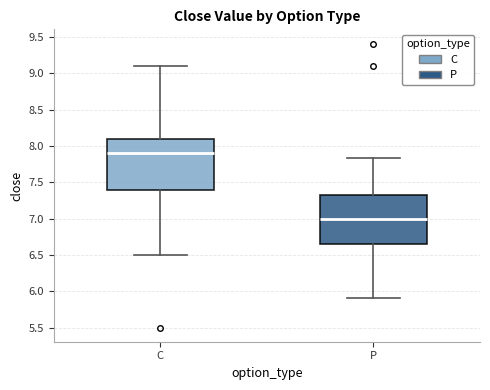

Reading left to right, read every box against the y-axis: the position of its median line, the range the box covers, and the ends of its whiskers. The values are not printed on the chart, so give them approximately, as read against the axis.

C: median 7.90, box 7.40 to 8.10, whiskers 6.50 to 9.10
P: median 7.00, box 6.65 to 7.35, whiskers 5.90 to 7.85